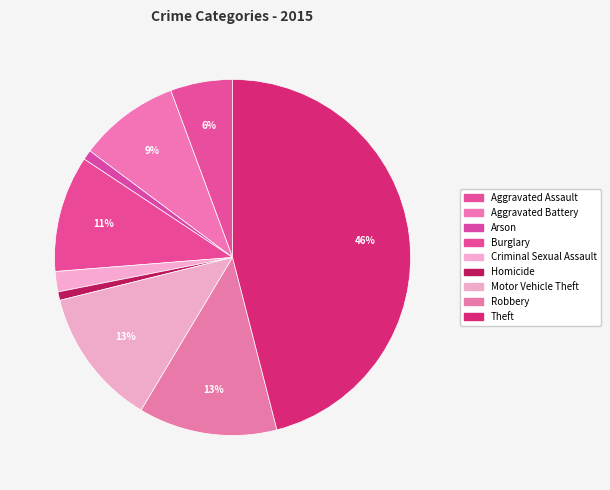

What is the total percentage of Motor Vehicle Theft and Criminal Sexual Assault?

14.4%